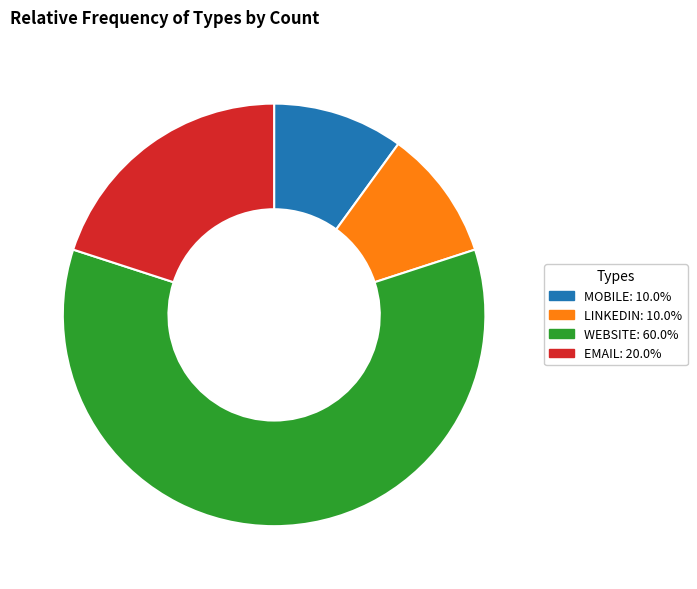

Combined, do EMAIL and LINKEDIN account for over 50%?

No